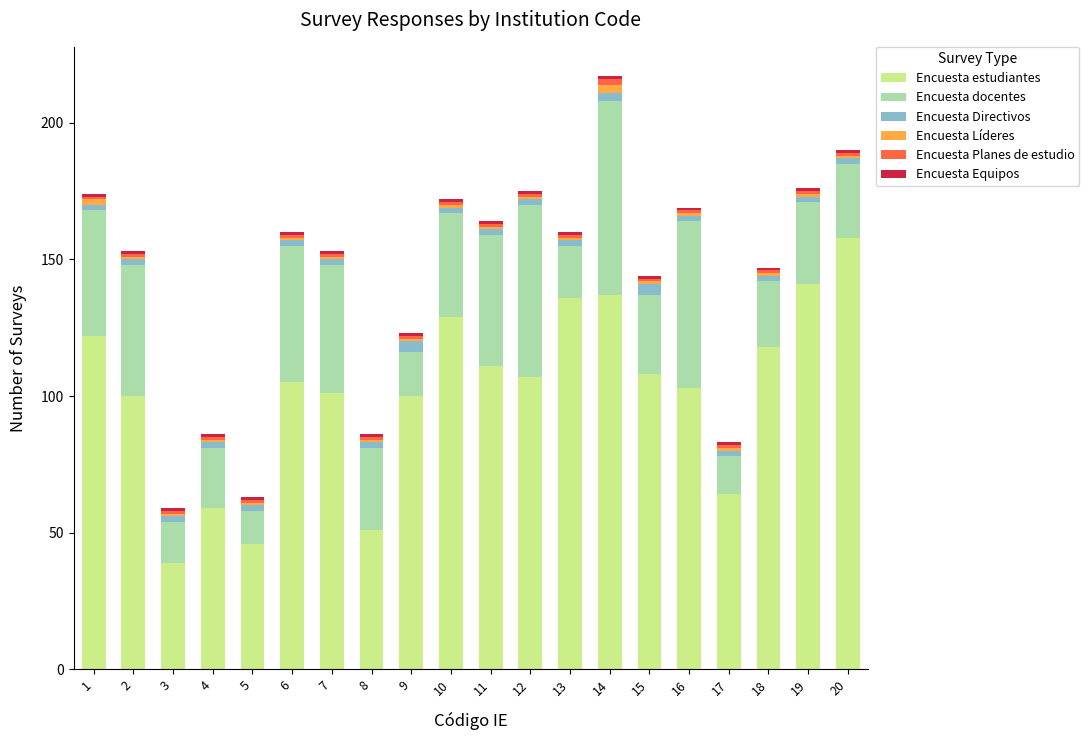

The Encuesta estudiantes series shows 72 at 18. True or false?

False